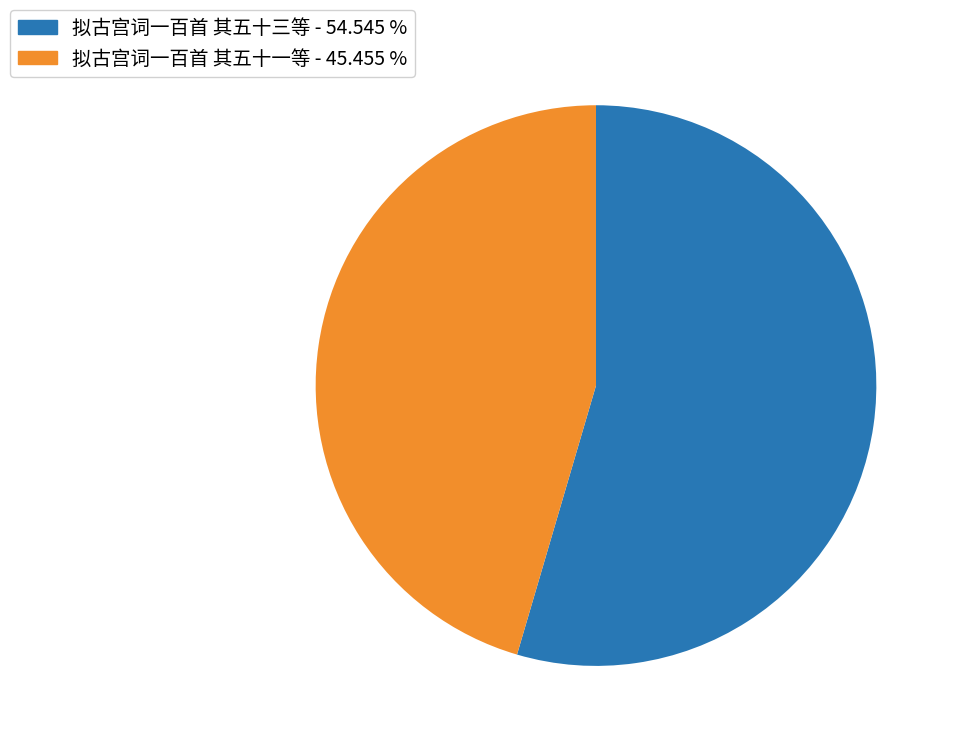

How many slices are in this pie chart?

2